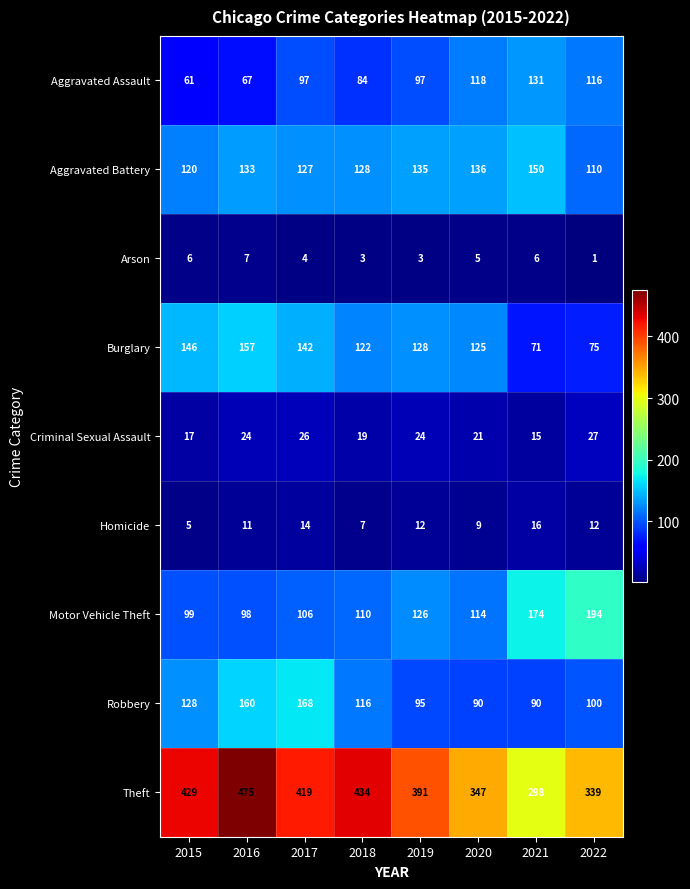

Count the number of categories in the chart.

8